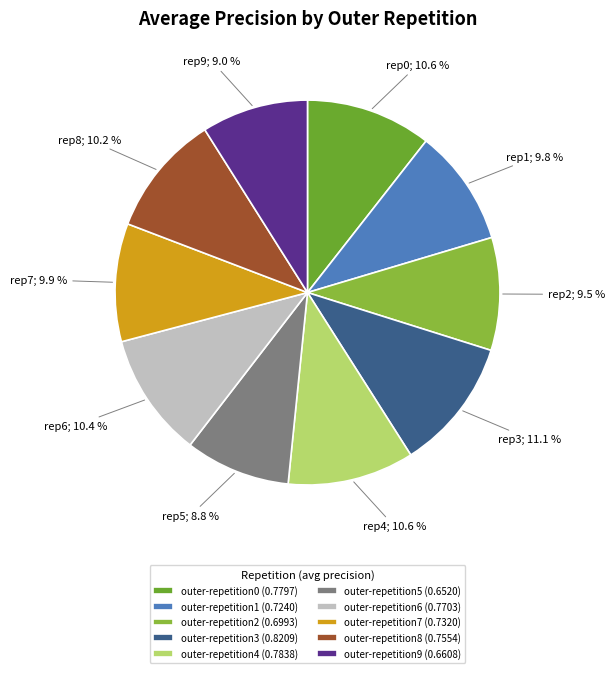

Rank the categories by value from lowest to highest.

outer-repetition5, outer-repetition9, outer-repetition2, outer-repetition1, outer-repetition7, outer-repetition8, outer-repetition6, outer-repetition0, outer-repetition4, outer-repetition3